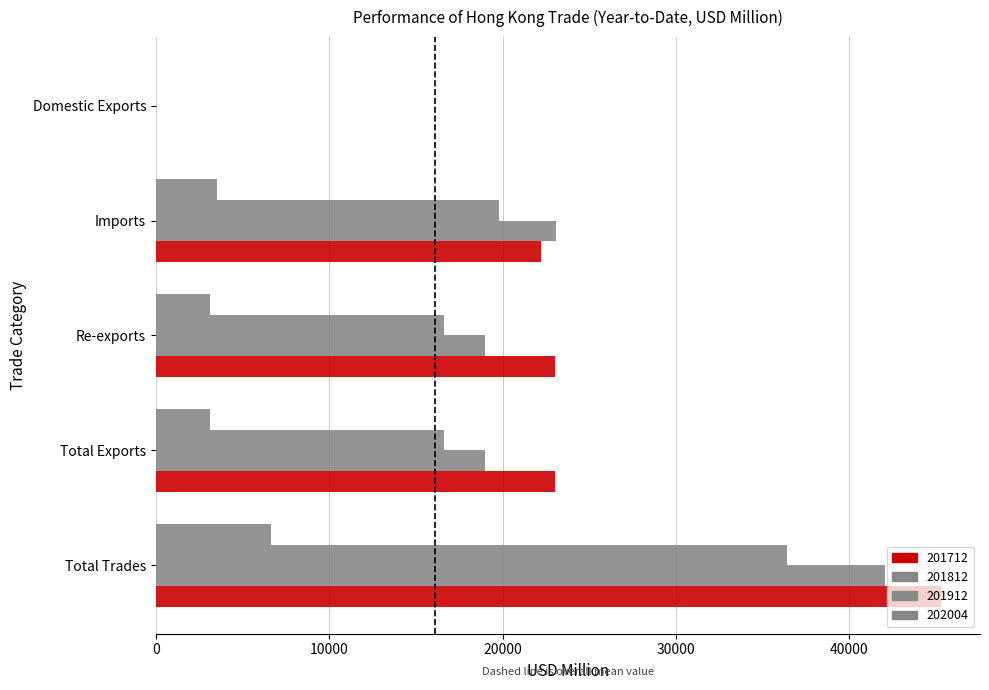

How many values in the 201812 series exceed 18982?

3